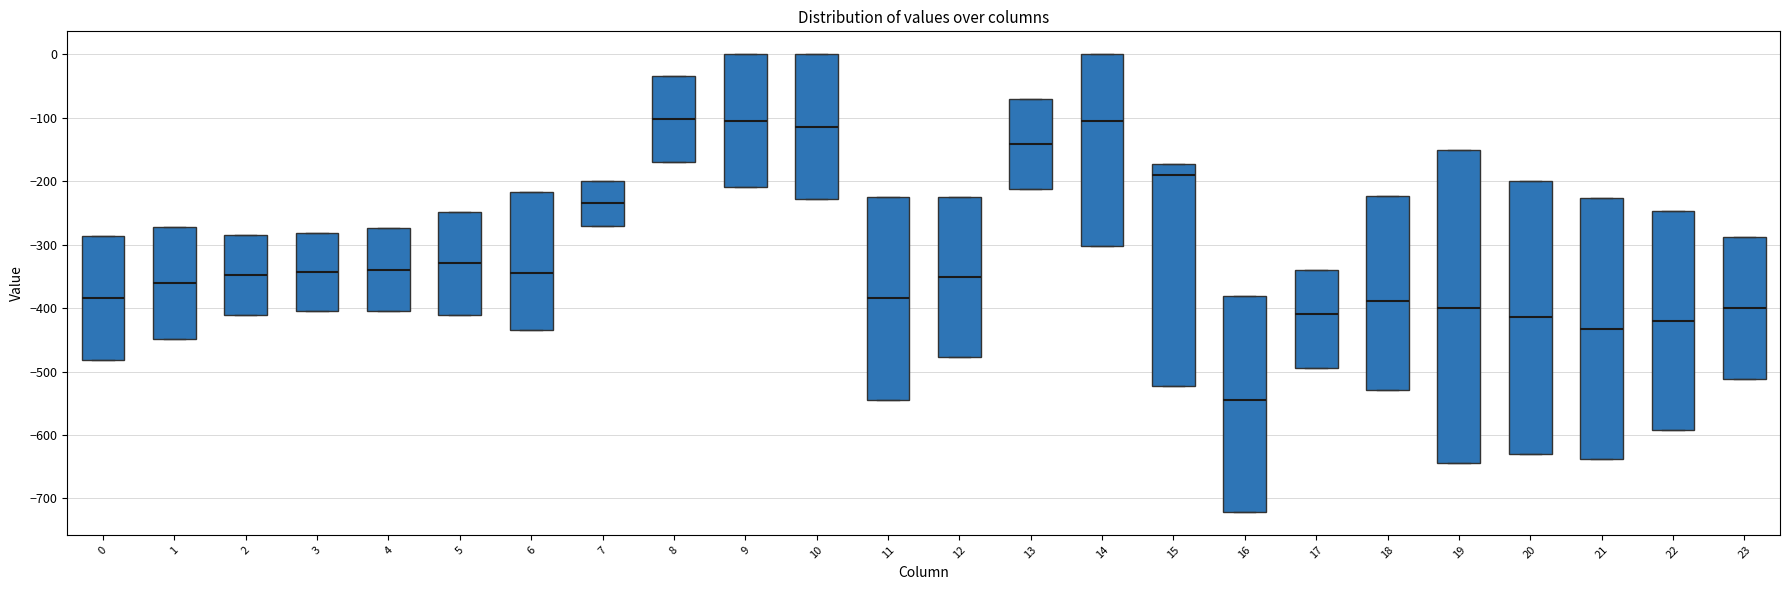

Reading left to right, transcribe this box plot: for each box, give where its median line is, the range the box spans, and where its two whiskers end, as read against the y-axis. The values are not printed on the chart, so give them approximately, as read against the axis.

0: median -380, box -480 to -290, whiskers -480 to -290
1: median -360, box -450 to -270, whiskers -450 to -270
2: median -350, box -410 to -290, whiskers -410 to -290
3: median -340, box -400 to -280, whiskers -400 to -280
4: median -340, box -400 to -270, whiskers -400 to -270
5: median -330, box -410 to -250, whiskers -410 to -250
6: median -350, box -440 to -220, whiskers -440 to -220
7: median -230, box -270 to -200, whiskers -270 to -200
8: median -100, box -170 to -40, whiskers -170 to -40
9: median -100, box -210 to 0, whiskers -210 to 0
10: median -110, box -230 to 0, whiskers -230 to 0
11: median -380, box -540 to -230, whiskers -540 to -230
12: median -350, box -480 to -220, whiskers -480 to -220
13: median -140, box -210 to -70, whiskers -210 to -70
14: median -110, box -300 to 0, whiskers -300 to 0
15: median -190, box -520 to -170, whiskers -520 to -170
16: median -550, box -720 to -380, whiskers -720 to -380
17: median -410, box -490 to -340, whiskers -490 to -340
18: median -390, box -530 to -220, whiskers -530 to -220
19: median -400, box -640 to -150, whiskers -640 to -150
20: median -410, box -630 to -200, whiskers -630 to -200
21: median -430, box -640 to -230, whiskers -640 to -230
22: median -420, box -590 to -250, whiskers -590 to -250
23: median -400, box -510 to -290, whiskers -510 to -290